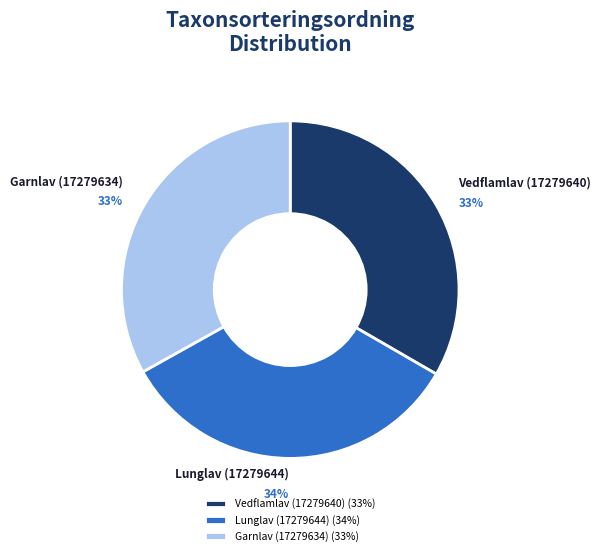

What is the ratio of the value at Vedflamlav (17279640) to the value at Lunglav (17279644)?

1.0